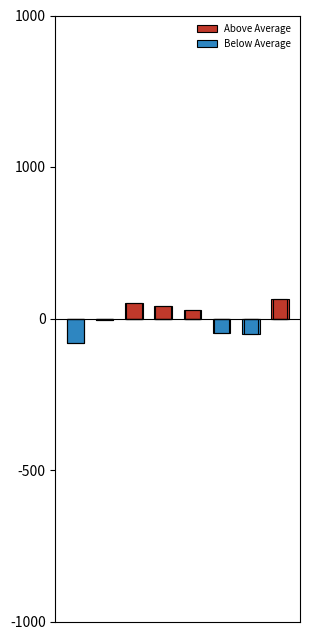

List the labels in order of Above Average value, smallest first.

0, 1, 5, 6, 4, 3, 2, 7